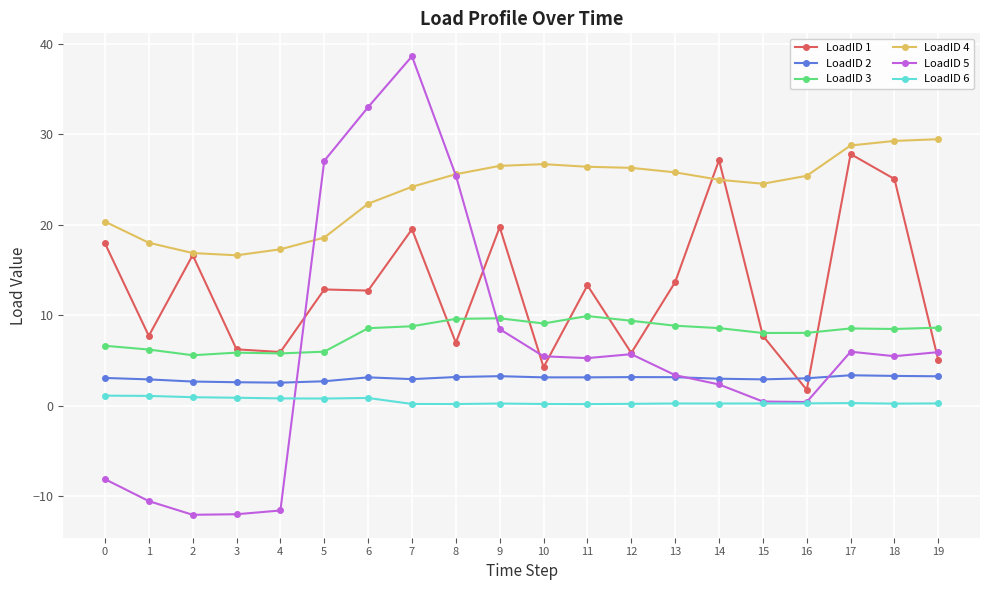

How many intersections are there between LoadID 4 and LoadID 5?

2